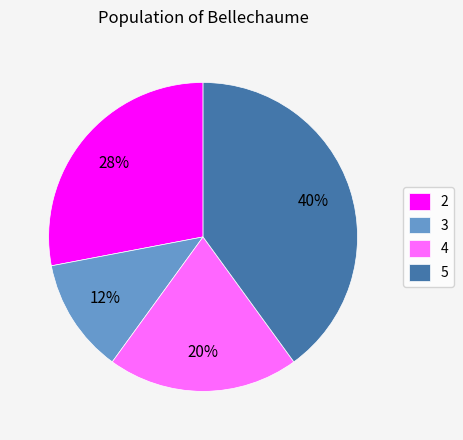

Is it true that 4 is 20% of the pie?

True